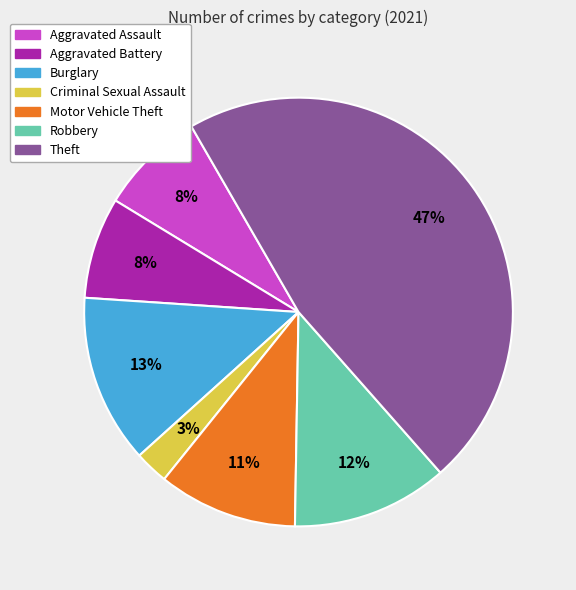

How many segments does this pie chart have?

7